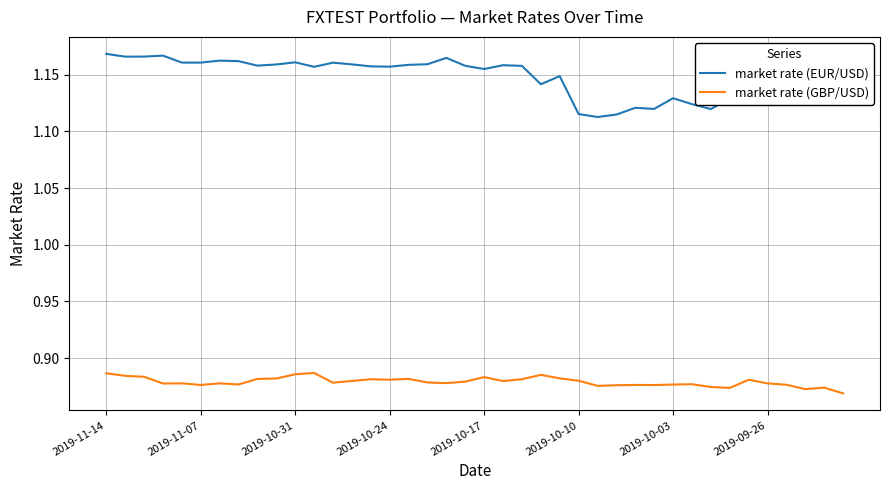

Which series has the largest total across all categories?

market rate (EUR/USD)